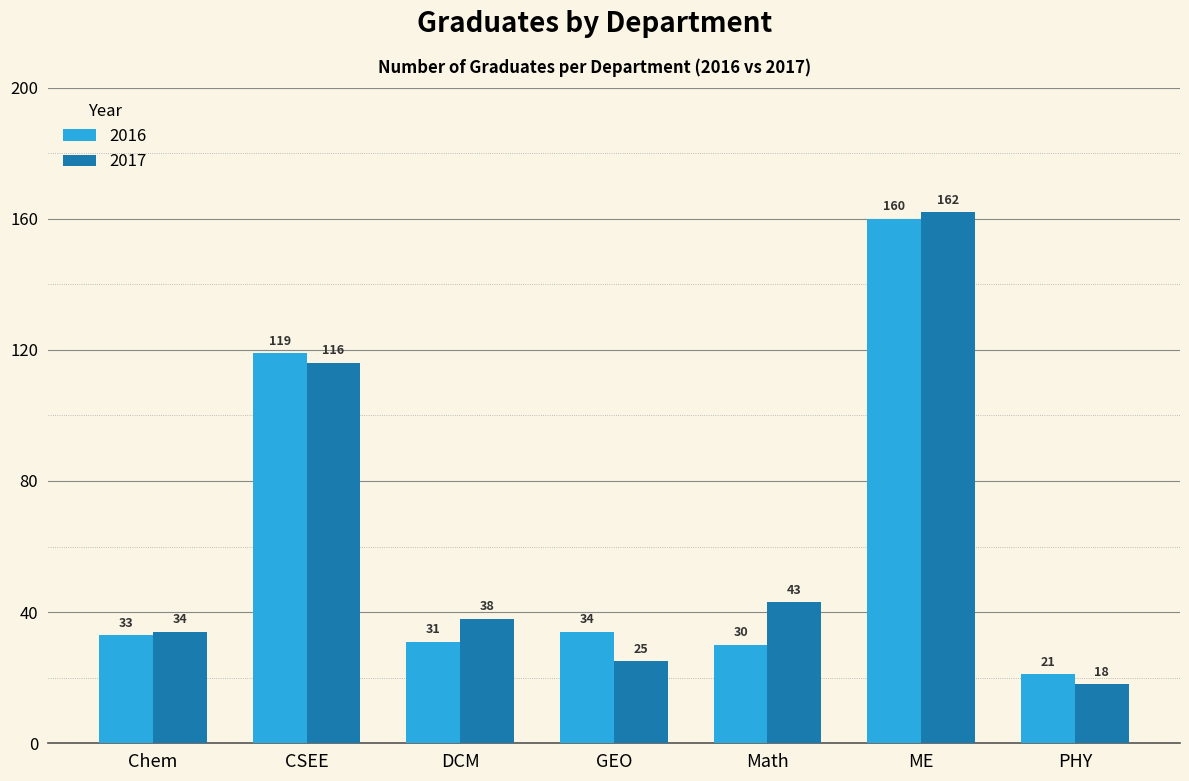

What is the approximate value of 2017 at GEO?

25